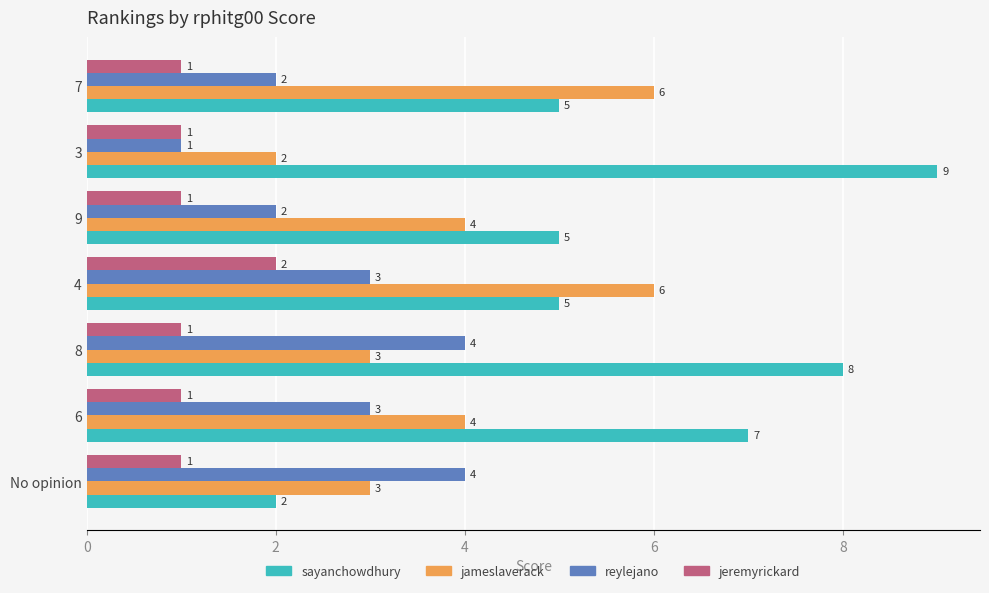

What is the smallest value displayed?

1